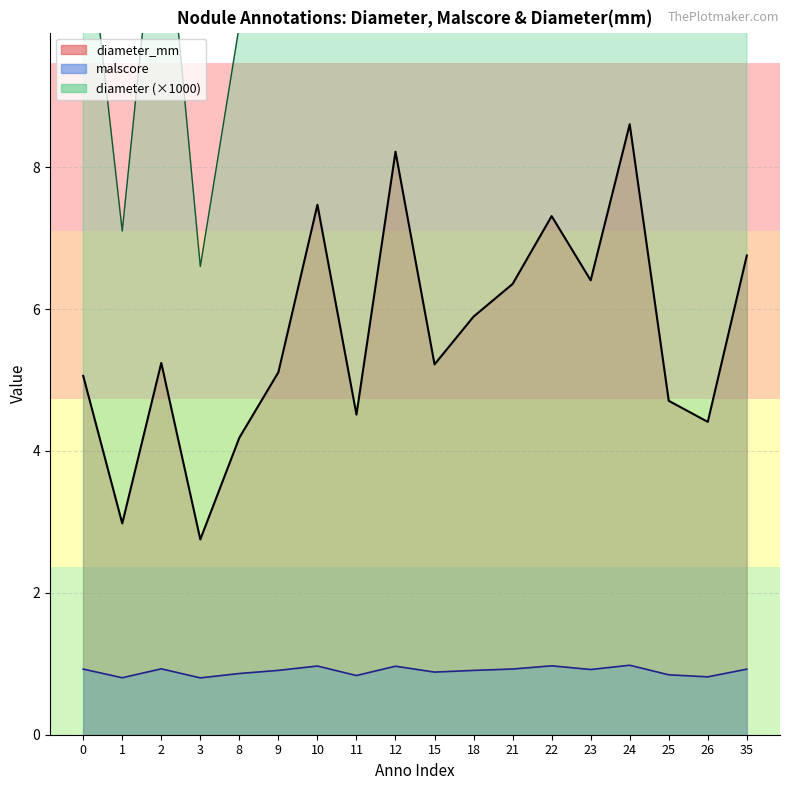

Rank the series by their maximum value, from highest to lowest.

diameter, diameter_mm, malscore